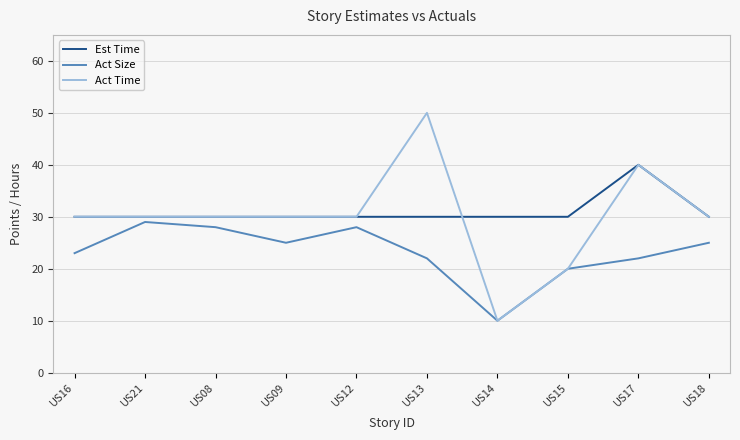

How many distinct data groups are displayed?

3